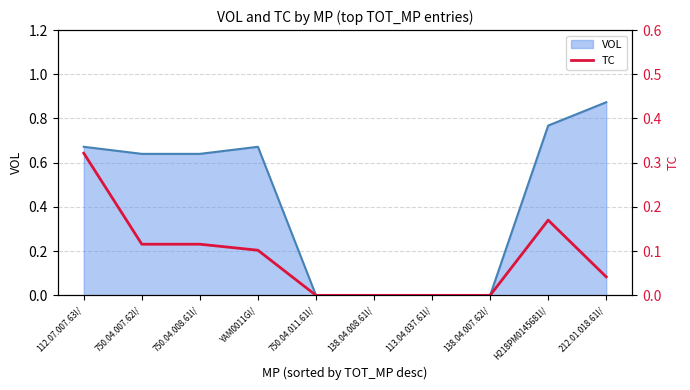

At which label does VOL reach its peak?

212.01.018.61I/